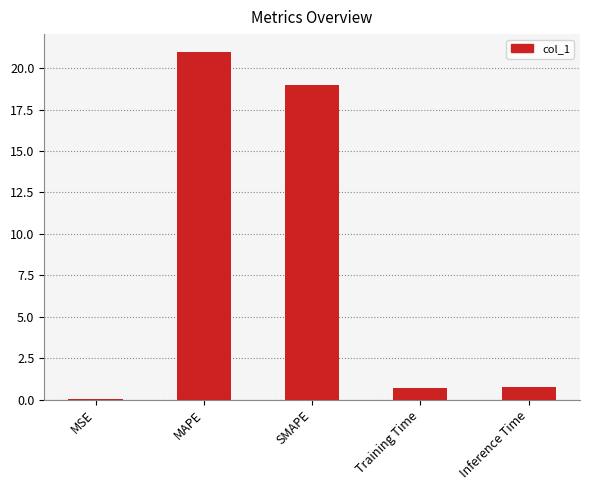

Where is the data nearest to the value 10?

SMAPE